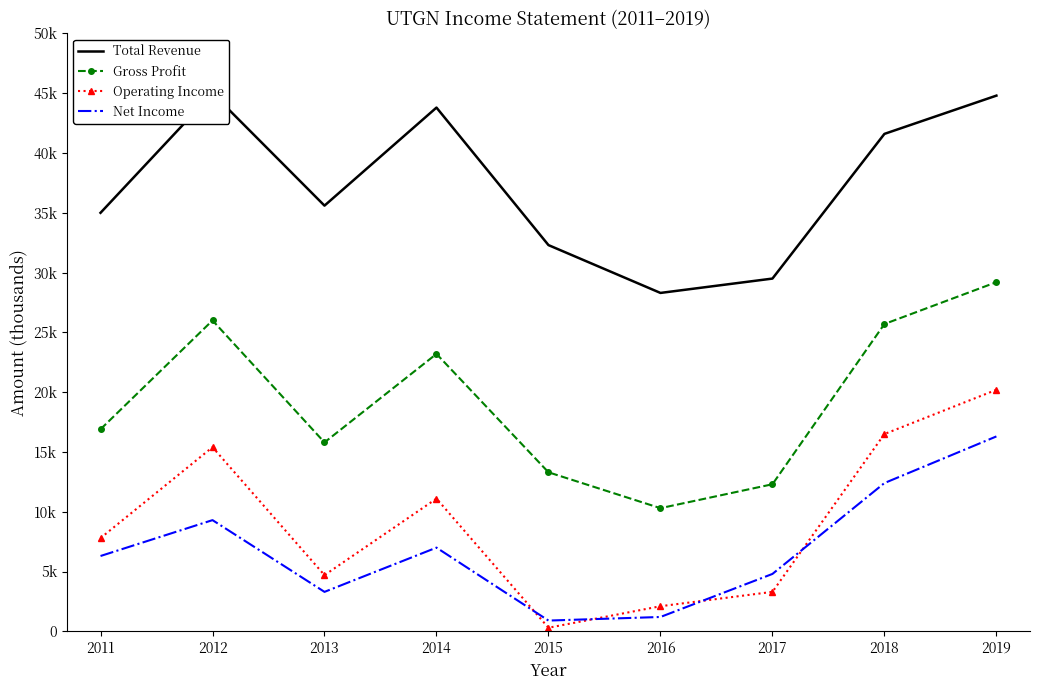

Is the value of Operating Income at 2019 greater than the value of Gross Profit at 2013?

Yes